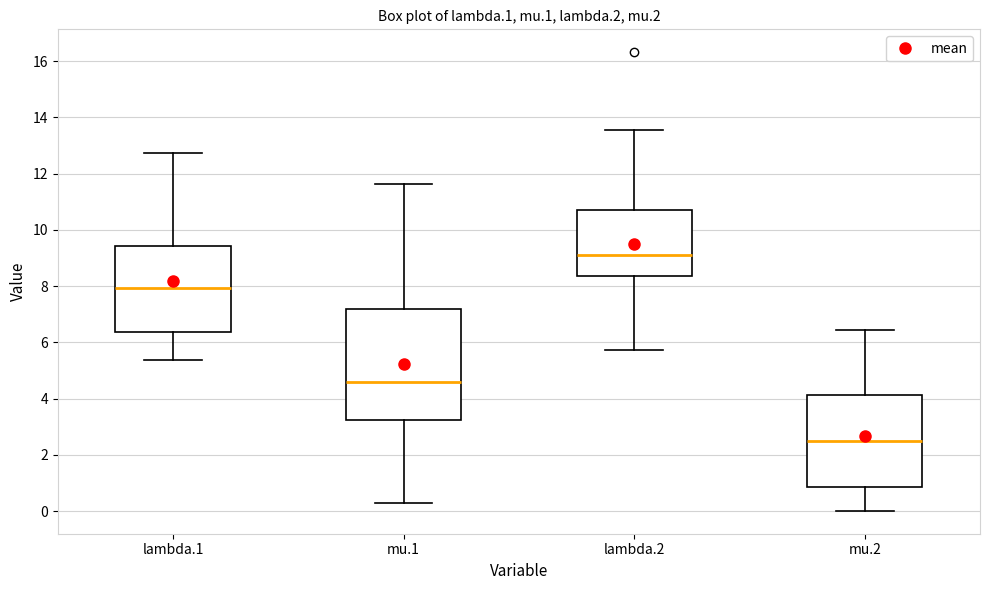

Reading left to right, read every box against the y-axis: the position of its median line, the range the box covers, and the ends of its whiskers. The values are not printed on the chart, so give them approximately, as read against the axis.

lambda.1: median 8.0, box 6.4 to 9.4, whiskers 5.4 to 12.8
mu.1: median 4.6, box 3.2 to 7.2, whiskers 0.2 to 11.6
lambda.2: median 9.0, box 8.4 to 10.6, whiskers 5.8 to 13.6
mu.2: median 2.4, box 0.8 to 4.2, whiskers 0.0 to 6.4